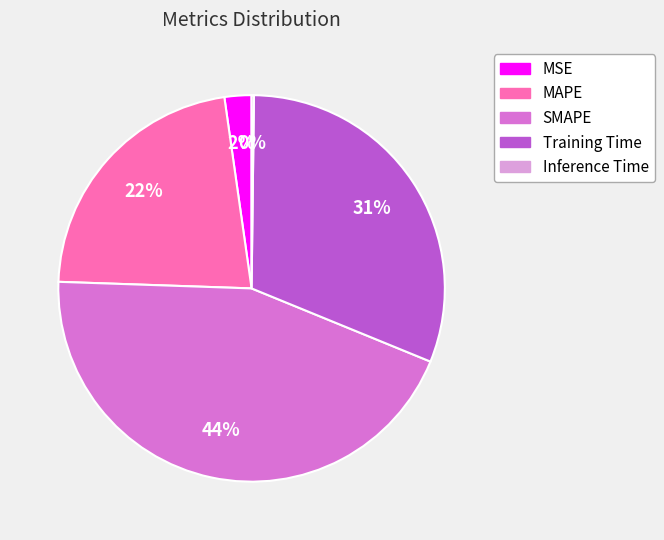

The SMAPE slice represents 44% of the pie. True or false?

True